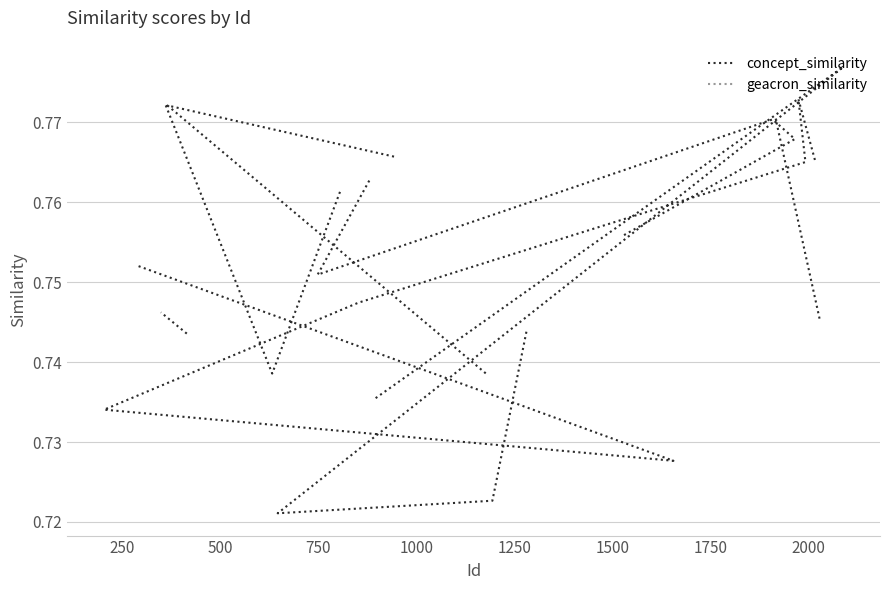

Is the value of geacron_similarity at 12 greater than the value of concept_similarity at 21?

No